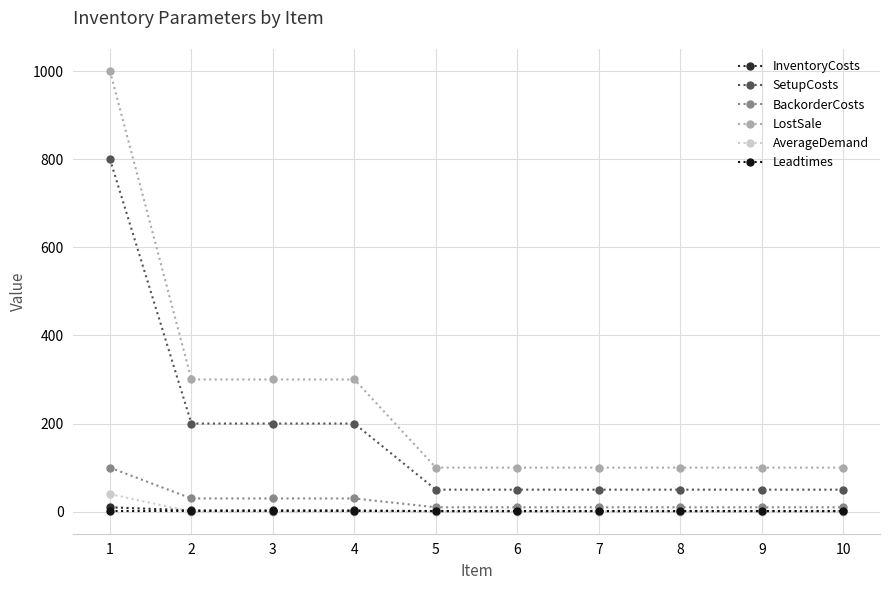

The value of Leadtimes at 7 is 1. True or false?

True